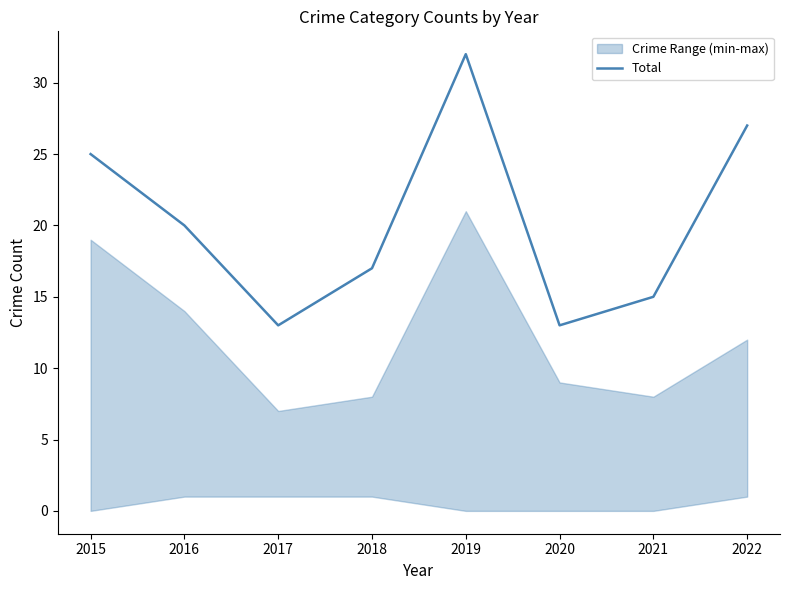

What is the sum of the values at 2021 and 2019?

47